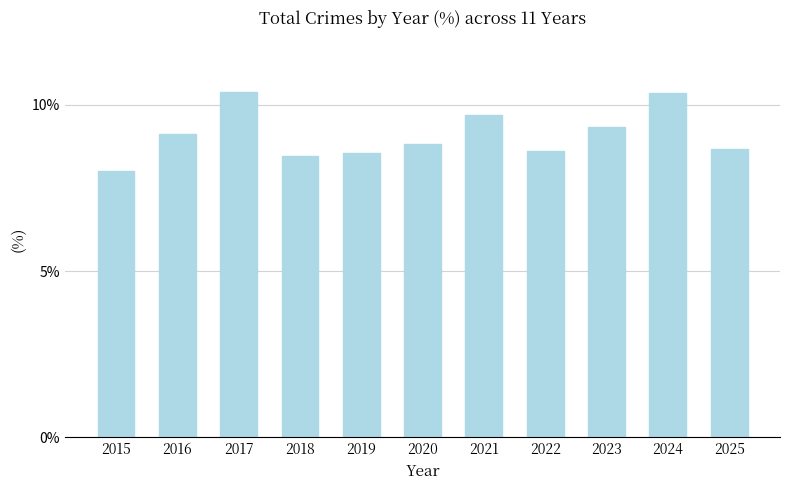

Between 2016 and 2019, which is larger?

2016